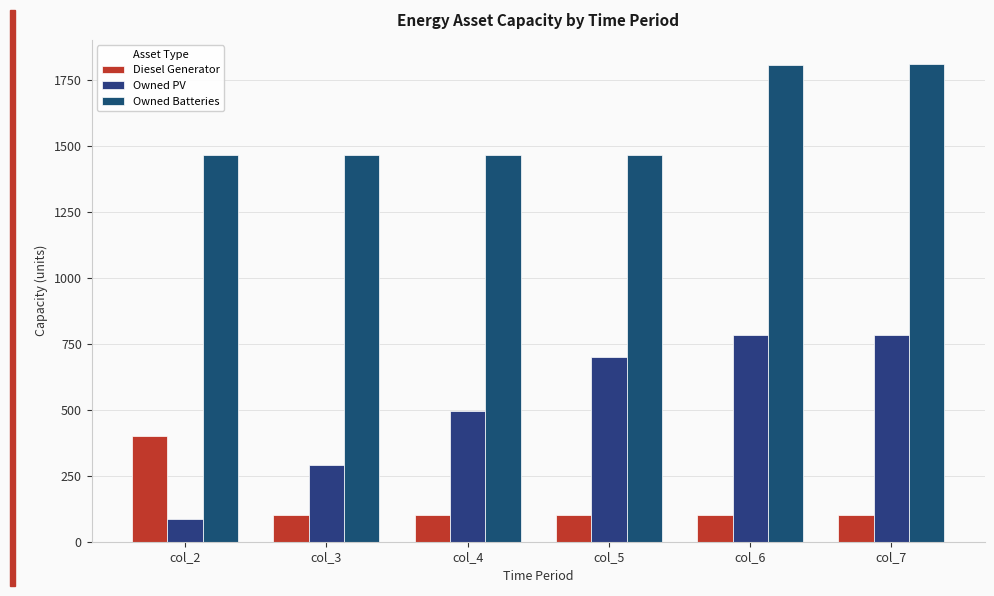

What is the average value of the Owned Batteries series?

1580